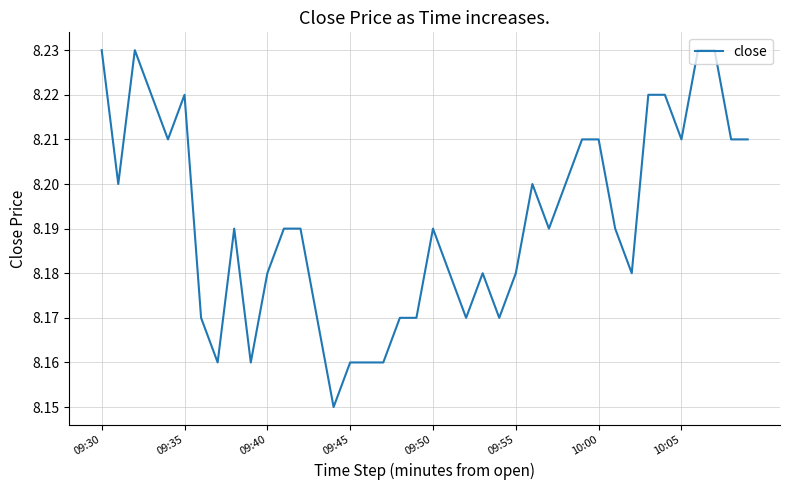

Where is the data nearest to the value 8?

14